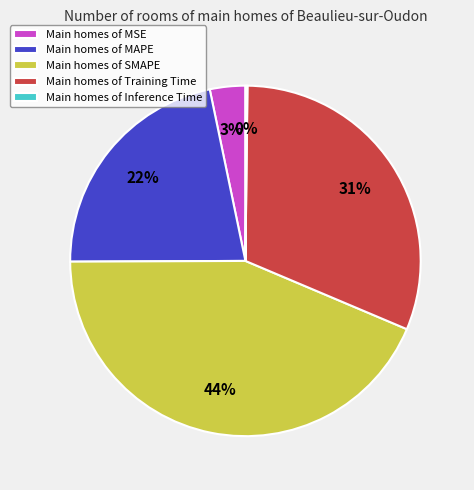

Combined, do Main homes of MSE and Main homes of MAPE account for over 50%?

No